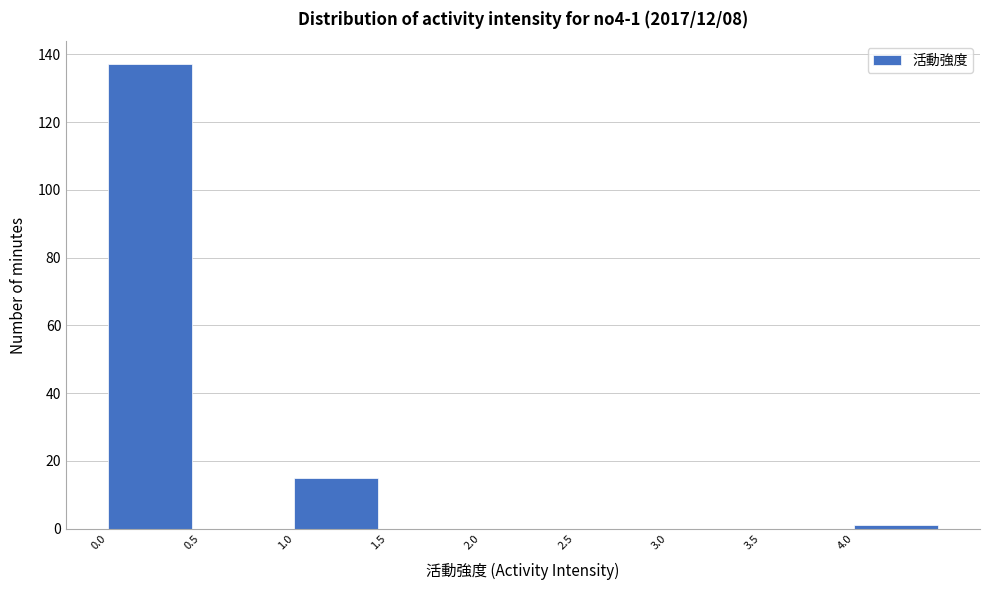

Which range on the x-axis has the tallest bar?

0.0 to 0.5